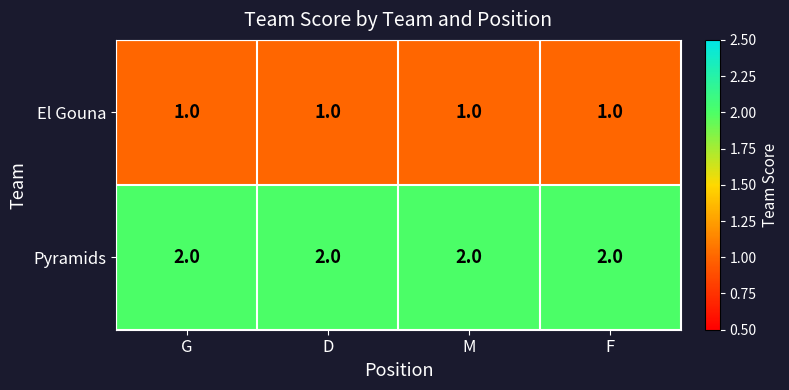

Count the number of categories in the chart.

4